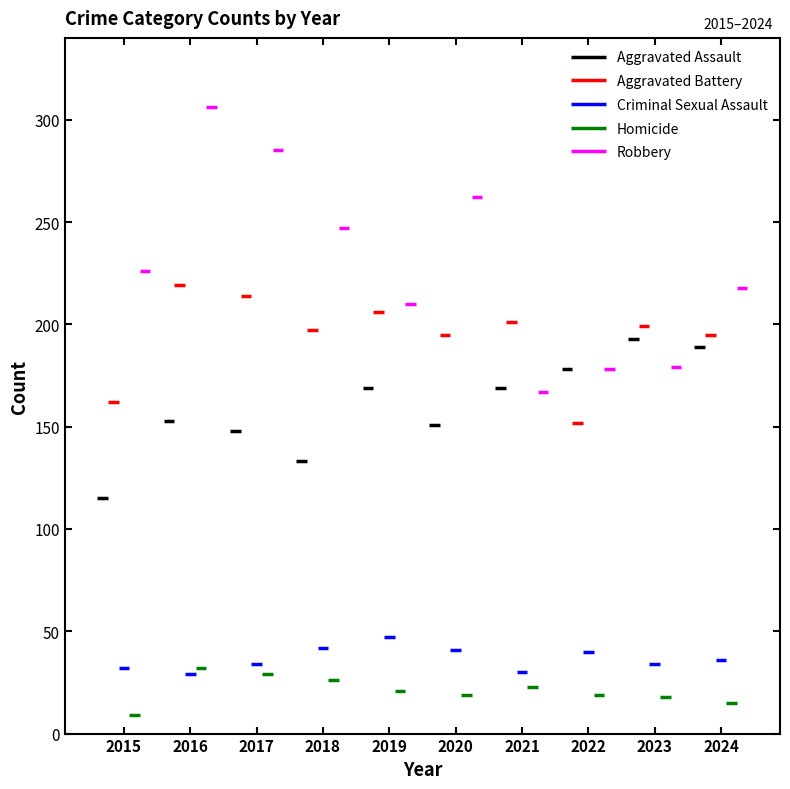

Which has a higher value, 2017 or 2022?

2022